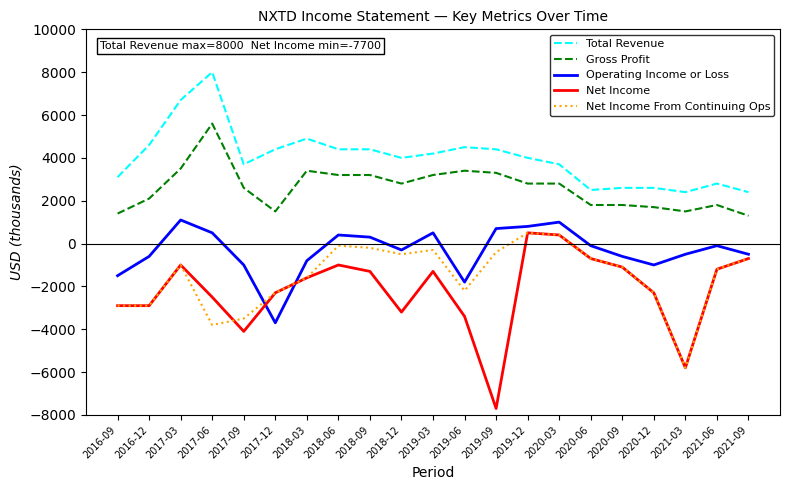

Read the Gross Profit value at 2016-12.

2100